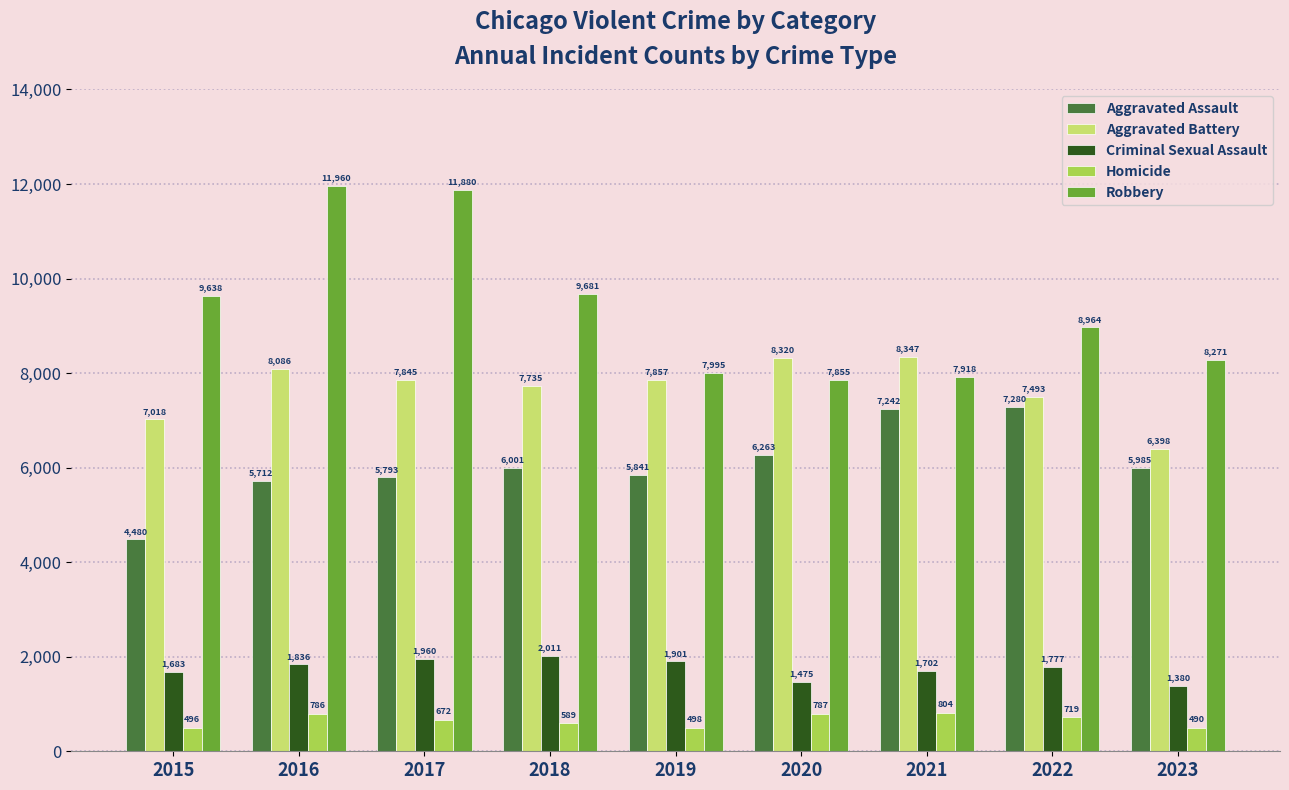

Reading left to right, what are all the values shown in this chart?

Aggravated Assault: 4480	5712	5793	6001	5841	6263	7242	7280	5985
Aggravated Battery: 7018	8086	7845	7735	7857	8320	8347	7493	6398
Criminal Sexual Assault: 1683	1836	1960	2011	1901	1475	1702	1777	1380
Homicide: 496	786	672	589	498	787	804	719	490
Robbery: 9638	11960	11880	9681	7995	7855	7918	8964	8271